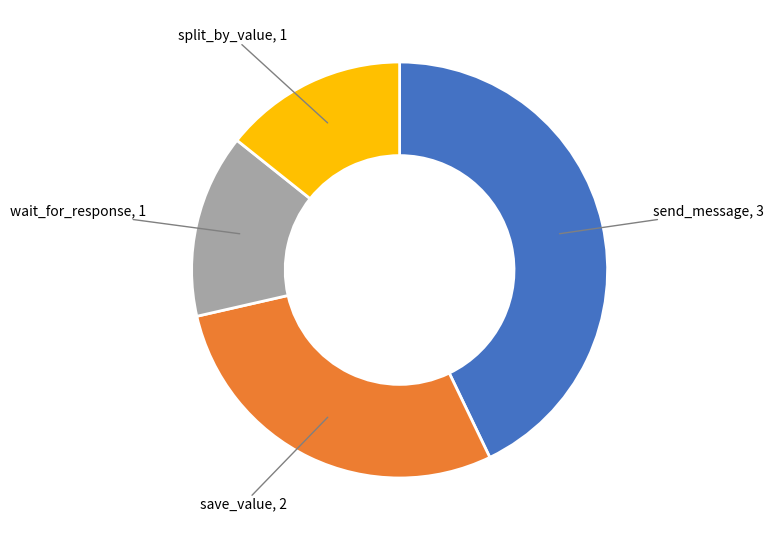

Is there a majority slice in this chart?

No